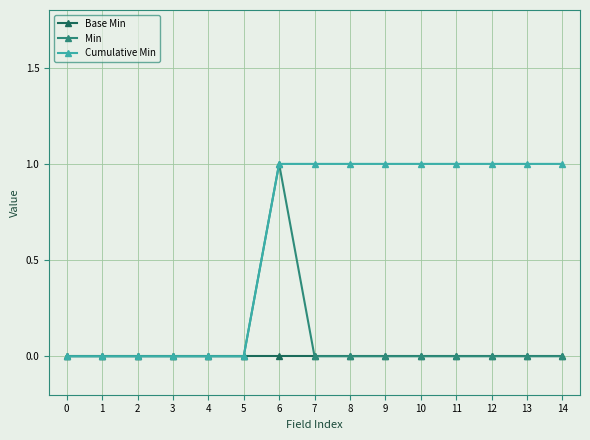

The value of Cumulative Min at 5 is -1. True or false?

False